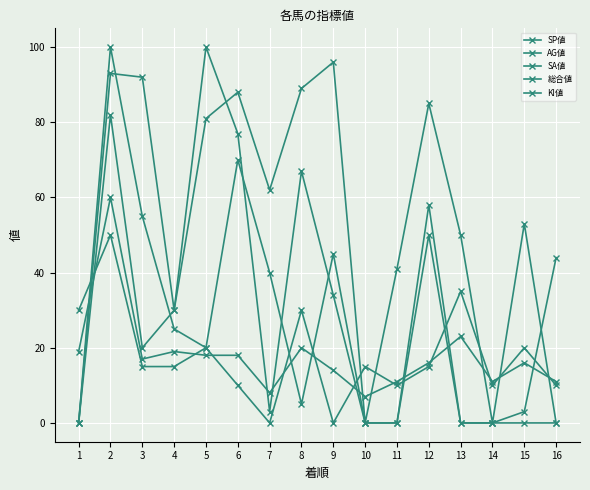

What is the spread (max minus min) of values at 9?

96